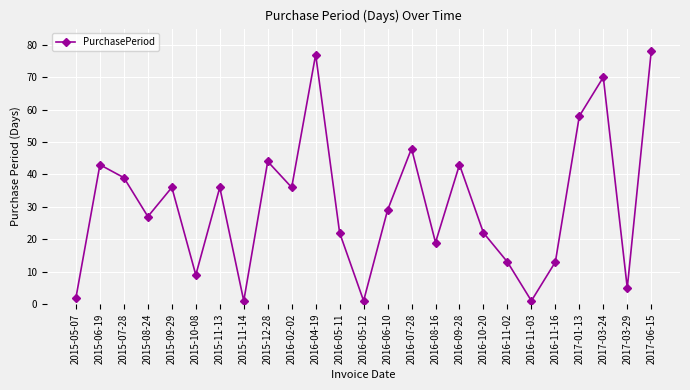

Which category has the highest value across all series?

2017-06-15